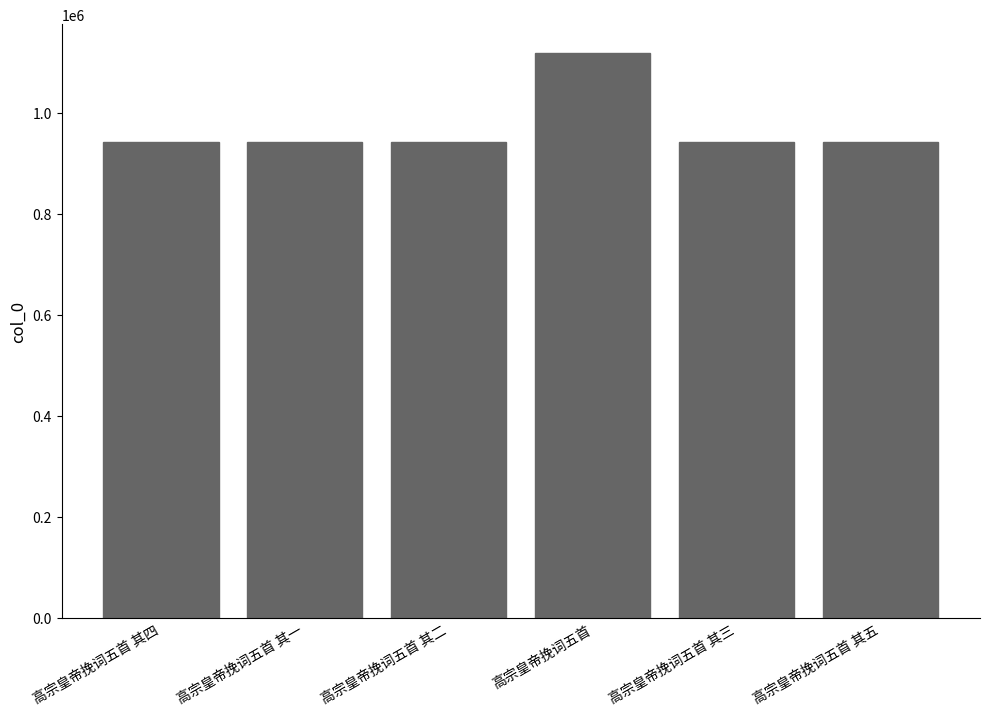

What is the label of the 3rd bar from the left?

高宗皇帝挽词五首 其二